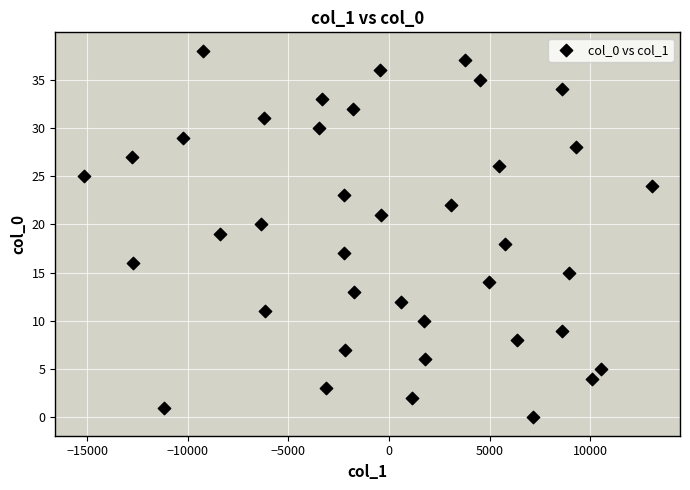

What is the range of Y values (max minus min)?

38